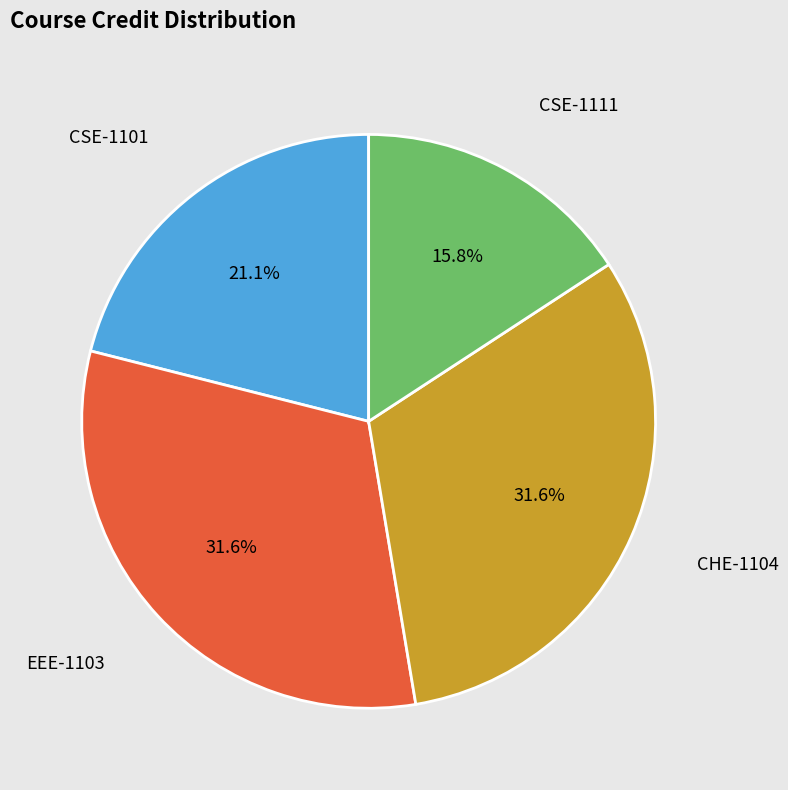

How many segments does this pie chart have?

4